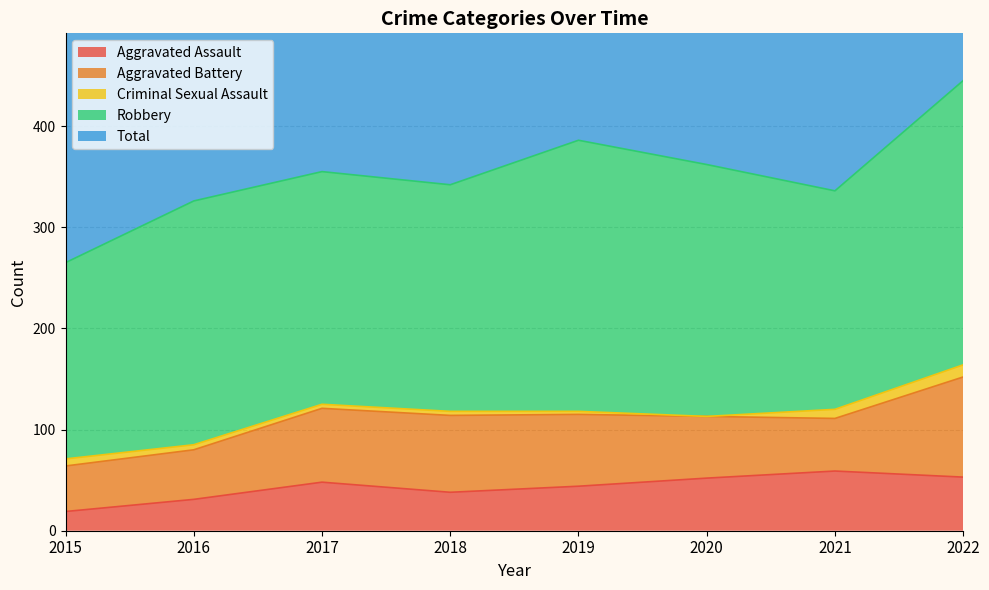

Between 2017 and 2022, which is larger?

2022